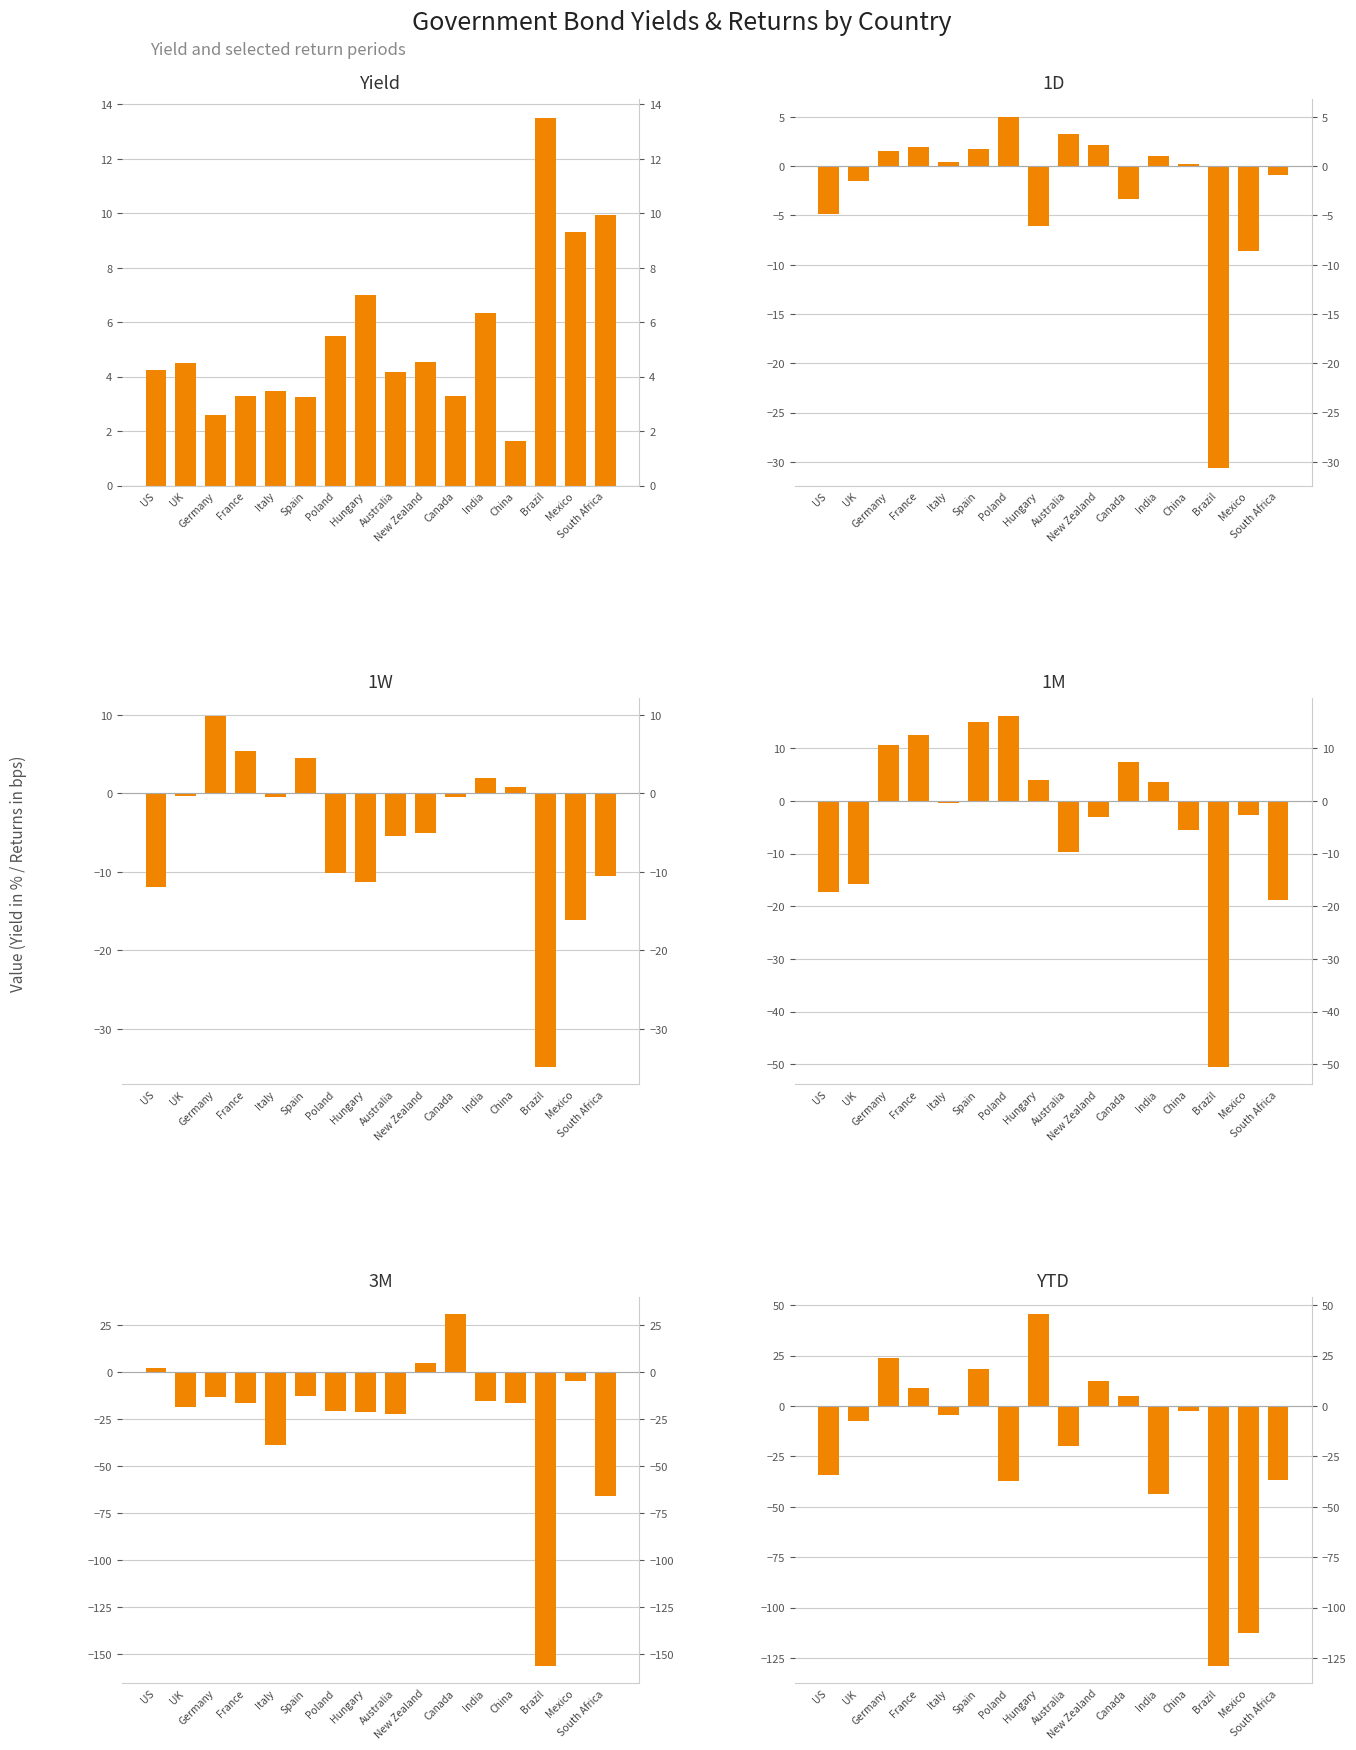

How many bars are there in total?

96